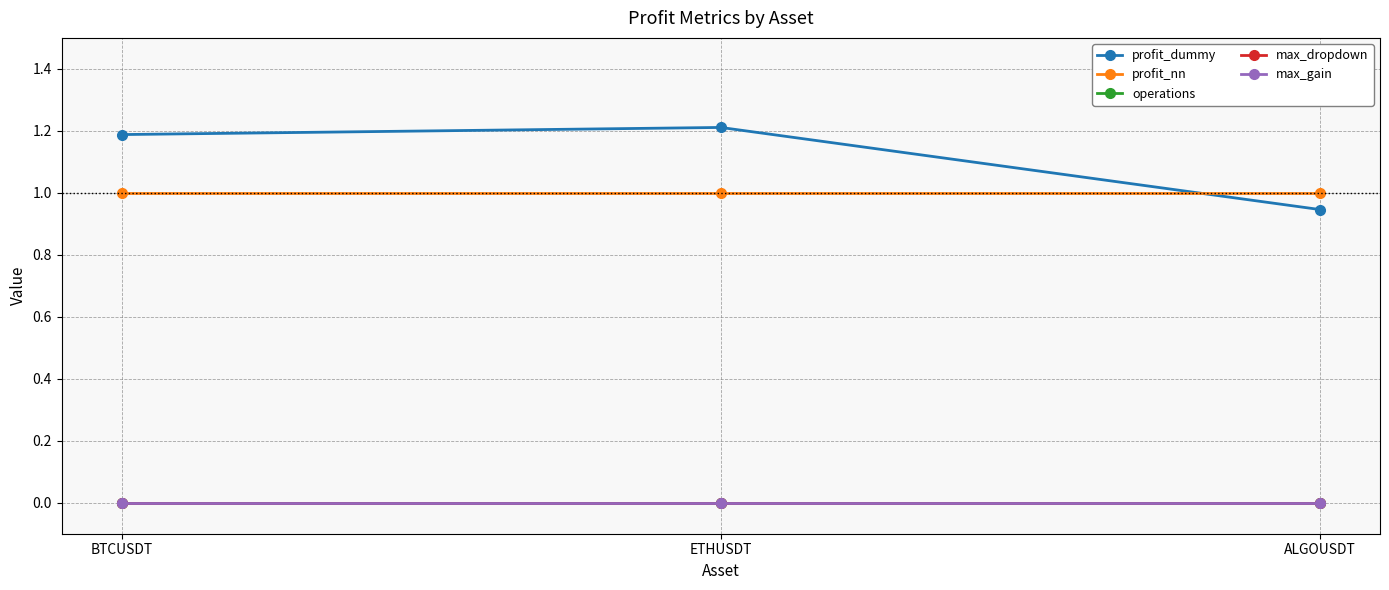

At which category does the chart reach its peak across all series?

ETHUSDT